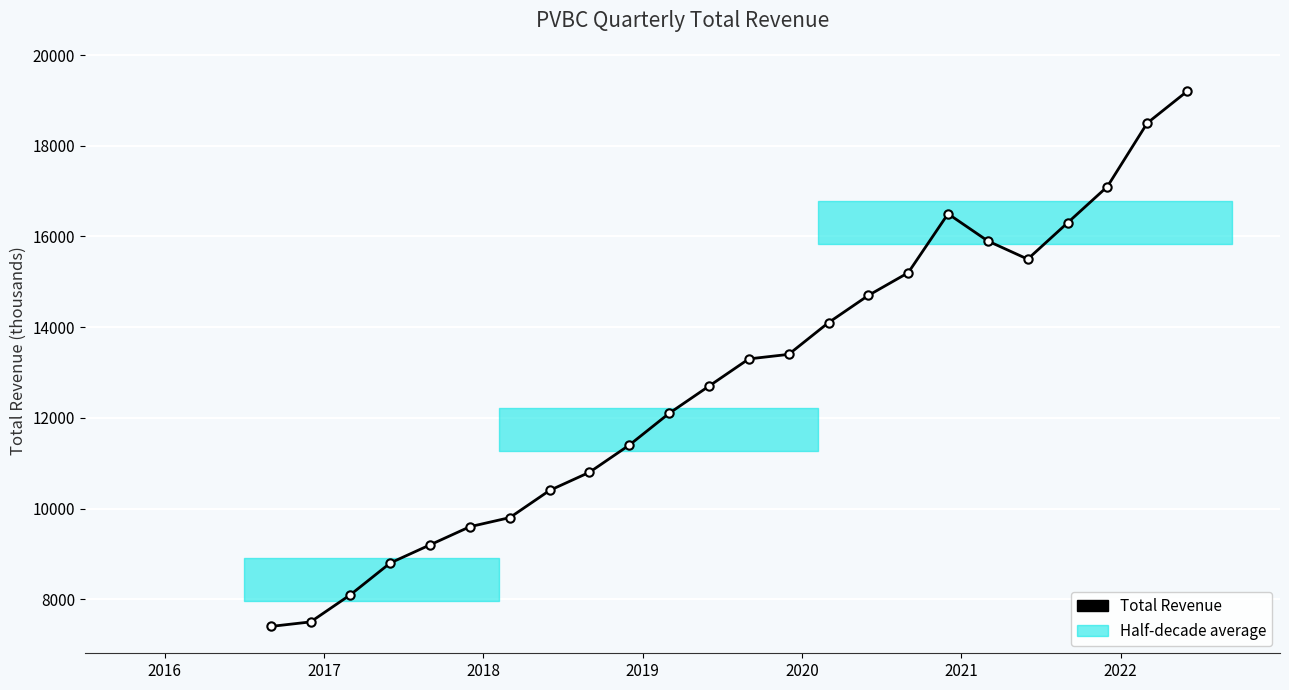

What is the difference between the maximum and second lowest values?

11700